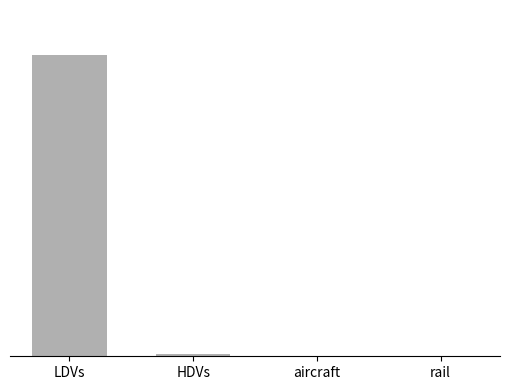

True or false: the data shows 987580.0 at HDVs.

False